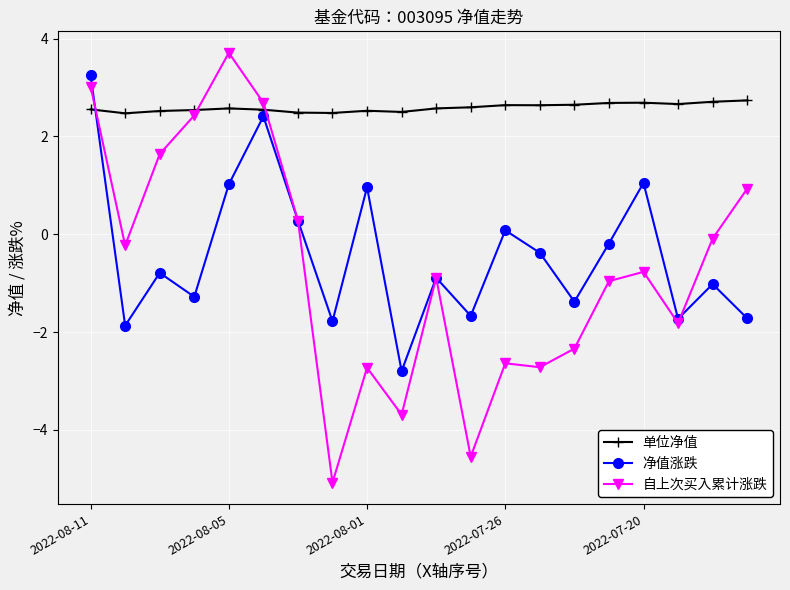

What is the value of the 净值涨跌 point at the 11th from the left?

-0.9